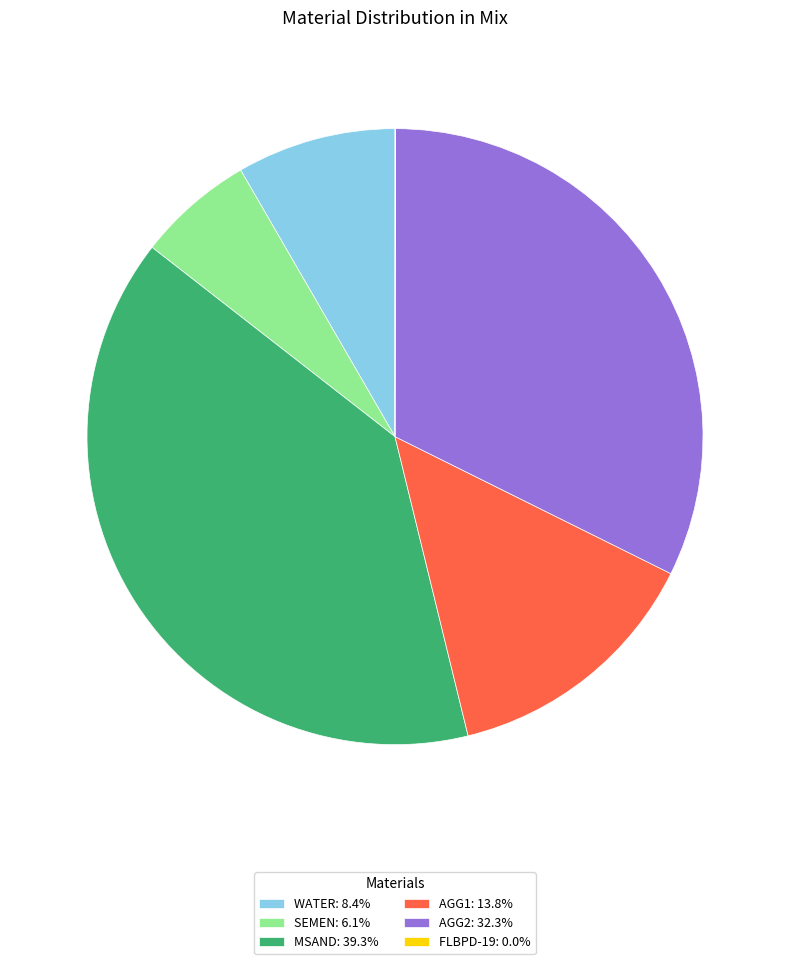

Does WATER: 8.4% account for over 50% of the chart?

No